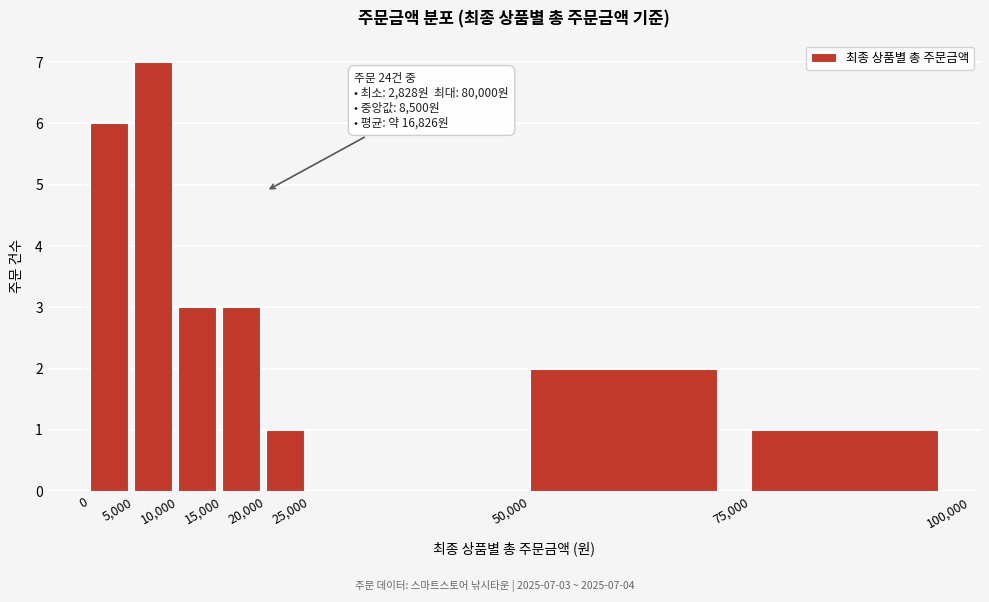

Over which range of the x-axis is the bar tallest?

5,000 to 10,000